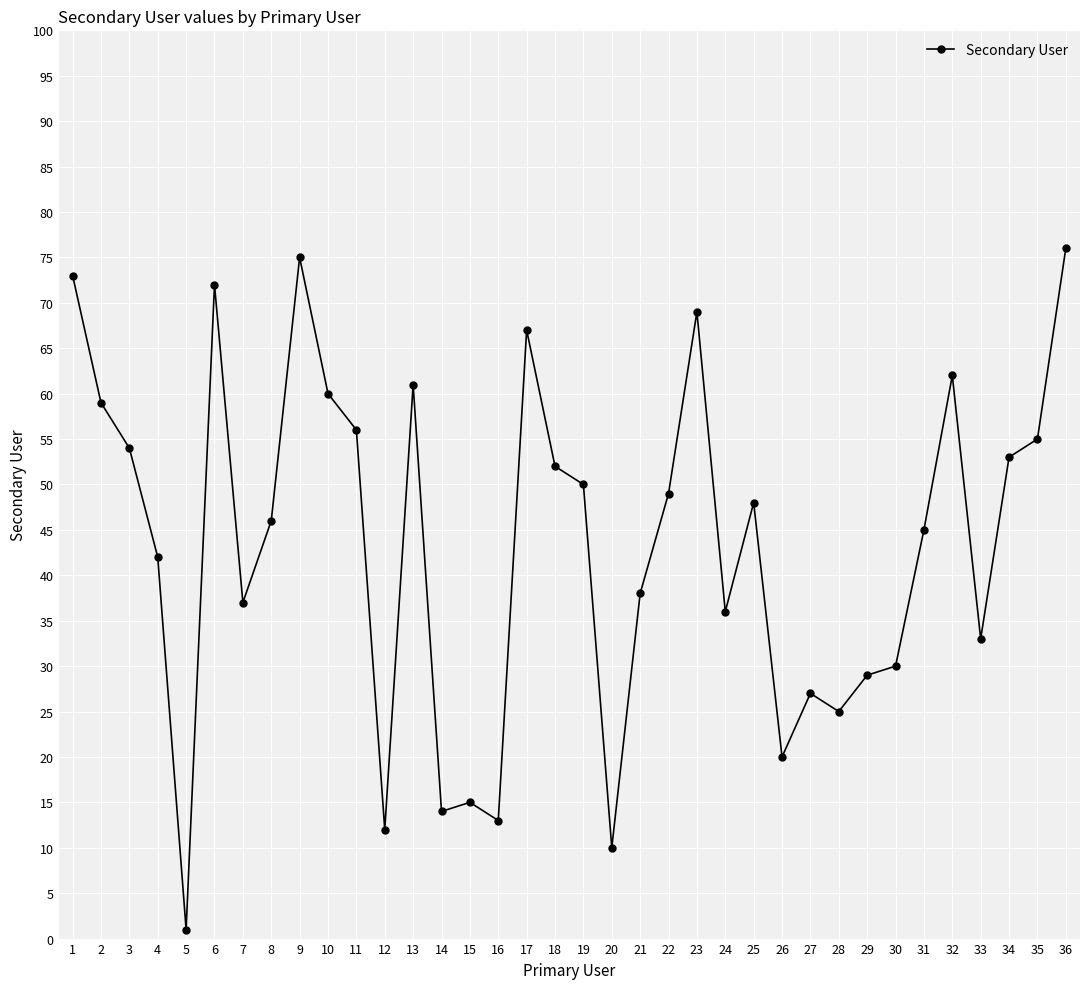

How many lines are shown in the chart?

1